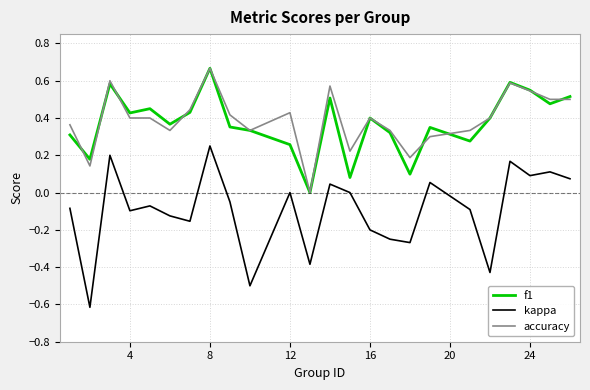

True or false: accuracy and kappa cross at least once.

False